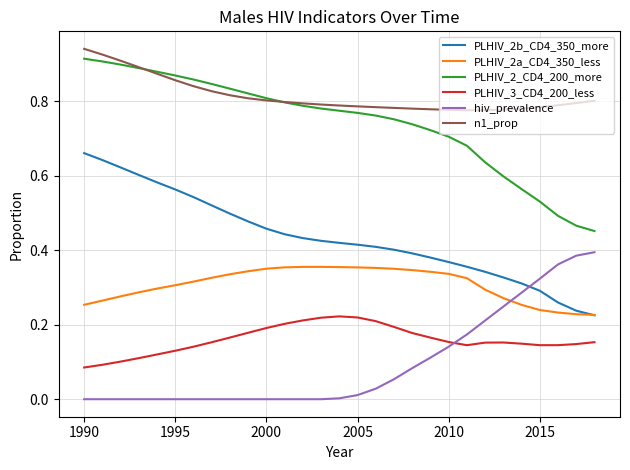

True or false: n1_prop and PLHIV_2a_CD4_350_less cross at least once.

False